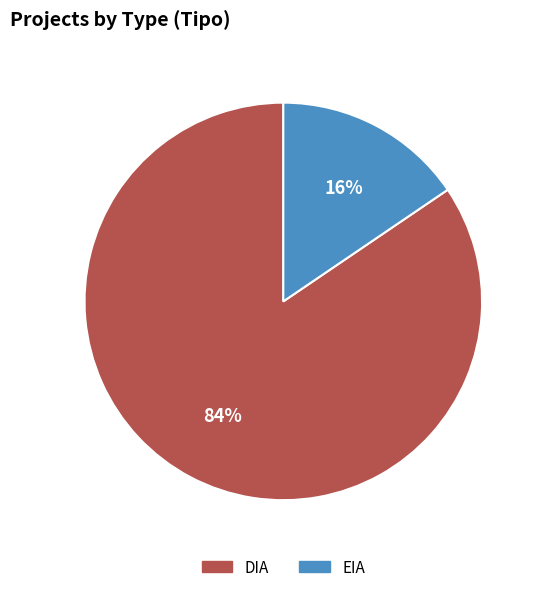

To the nearest percent, what portion does DIA represent?

84%